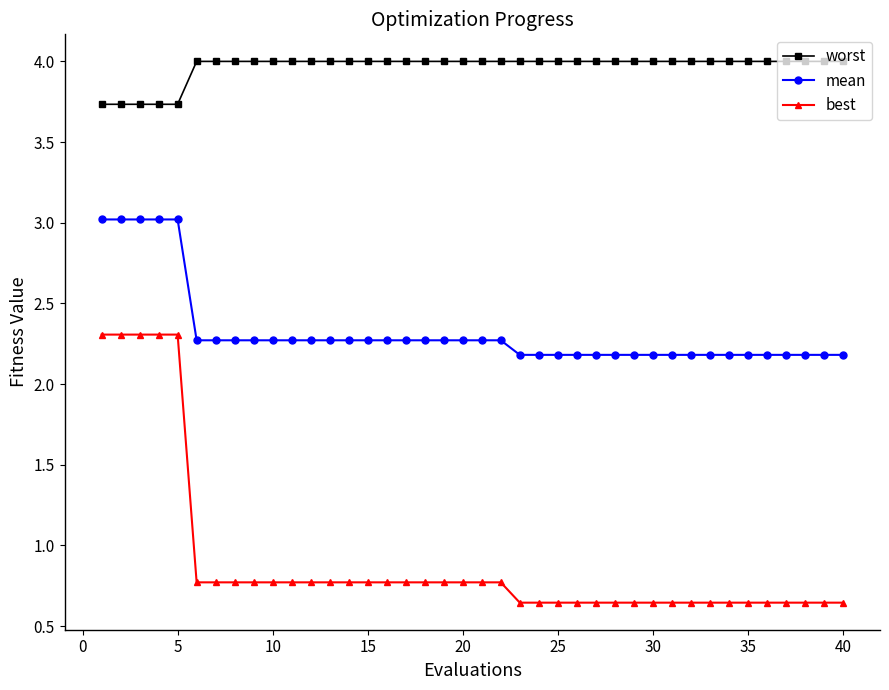

How many categories are shown in the chart?

40